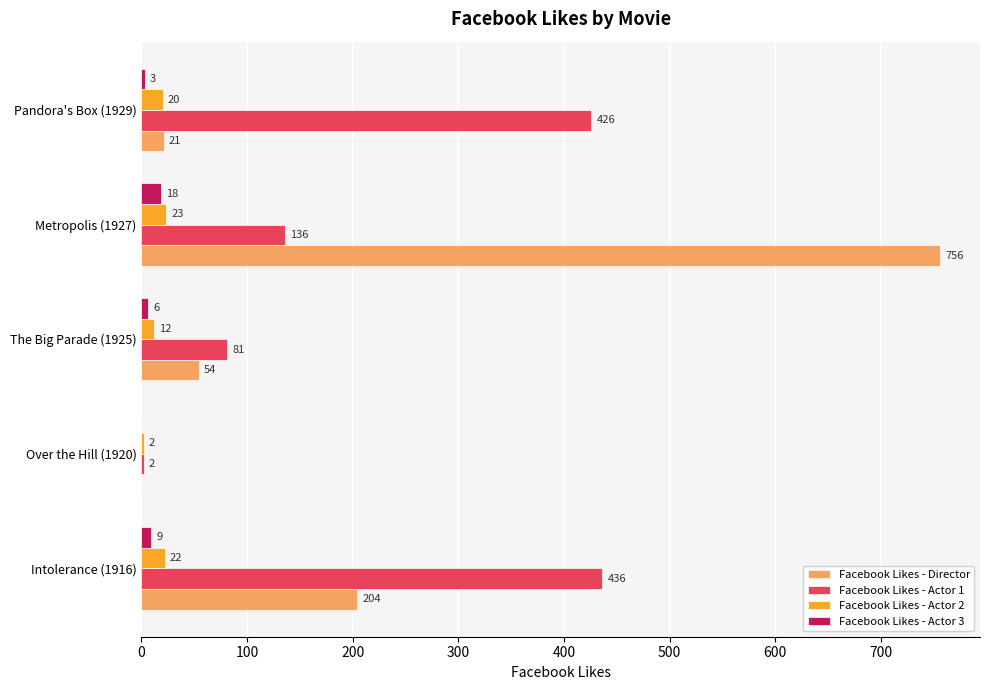

What is the sum of all Facebook Likes - Director values?

1035